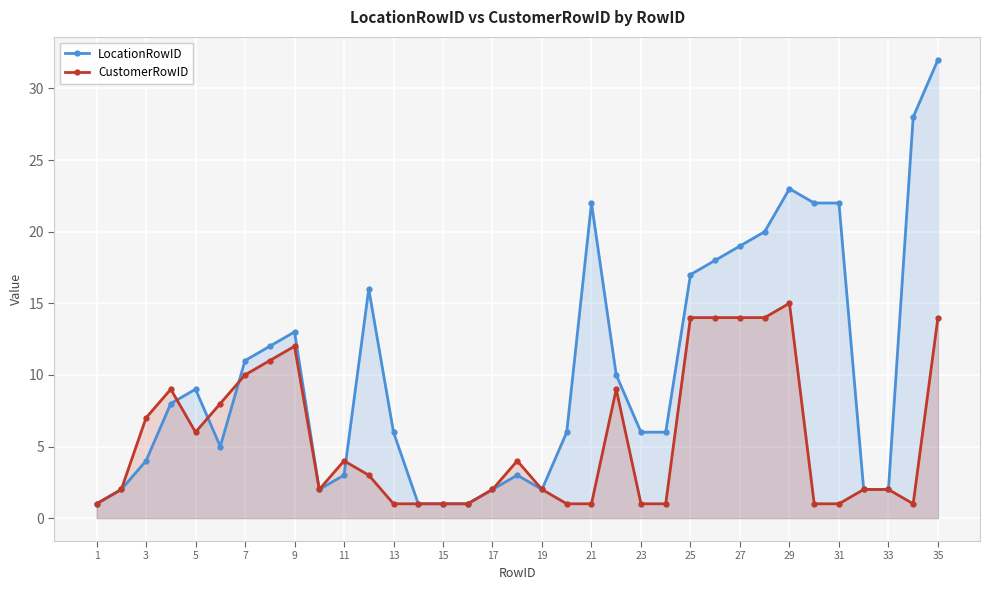

Between 1 and 21, which series saw the biggest shift?

LocationRowID